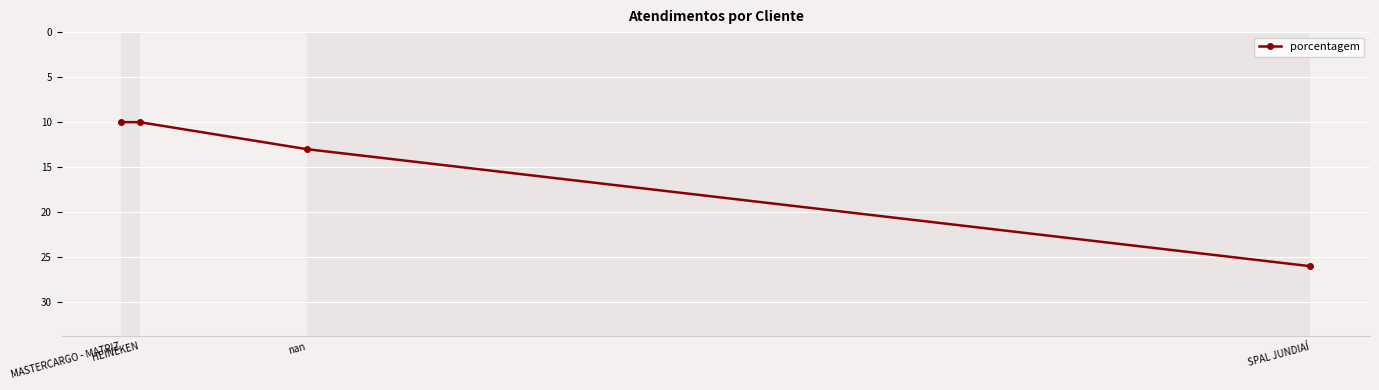

How many lines are shown in the chart?

1